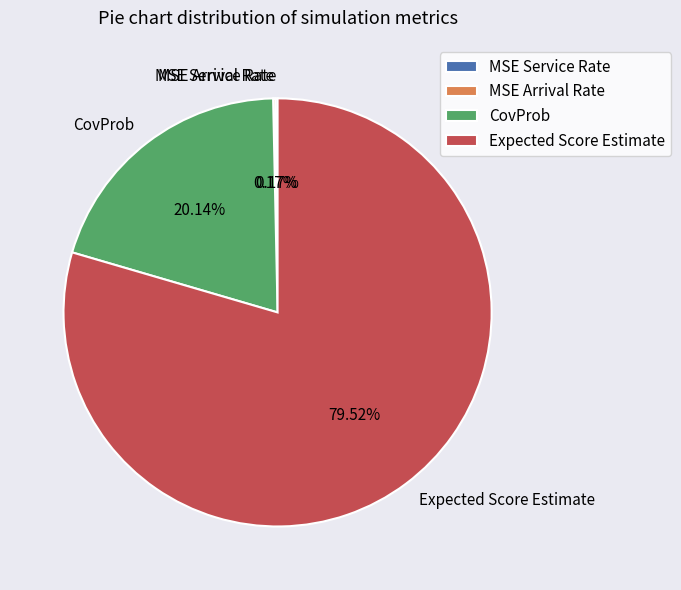

Does CovProb account for over 50% of the chart?

No